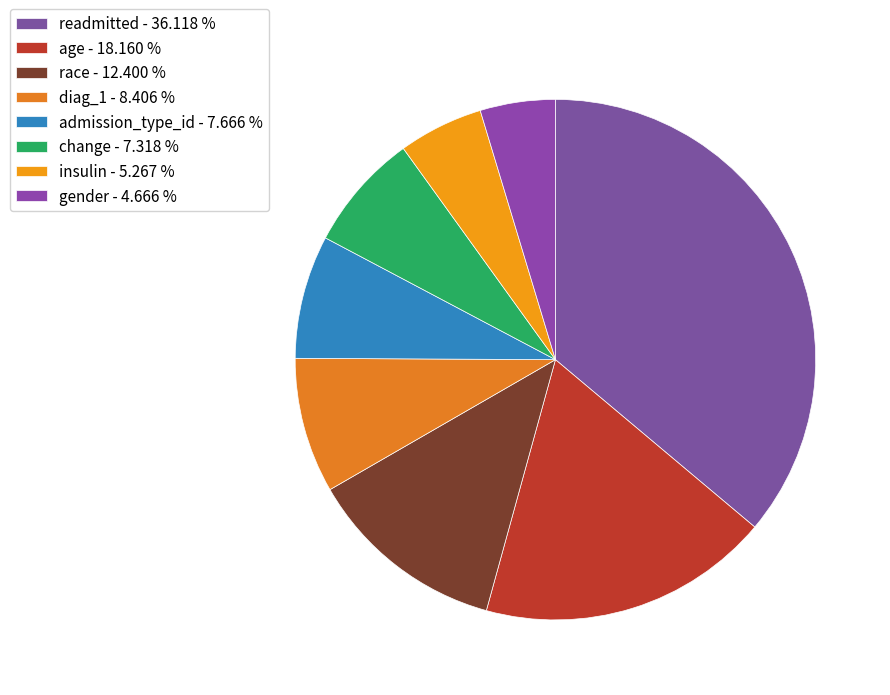

Which category has the biggest portion of the pie?

readmitted